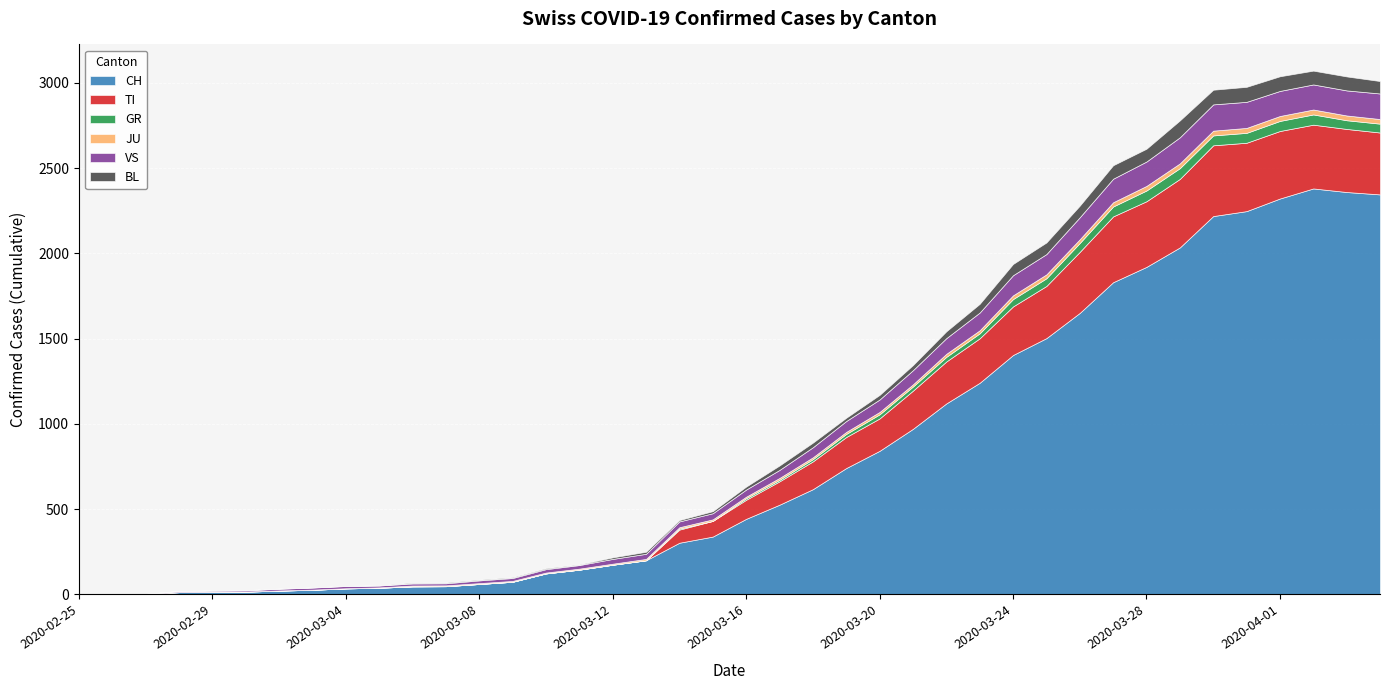

What position from the right is 2020-04-02?

3